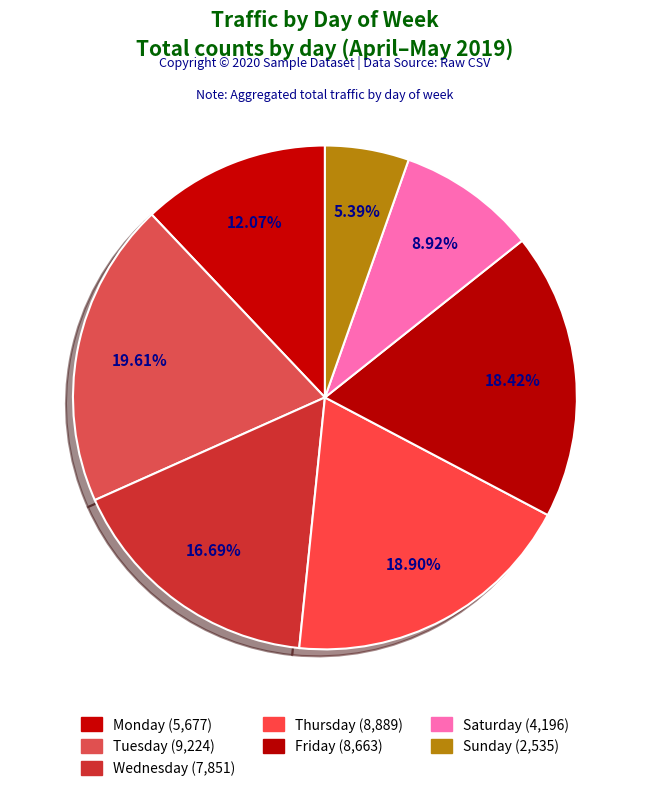

Count the number of slices in the pie.

7